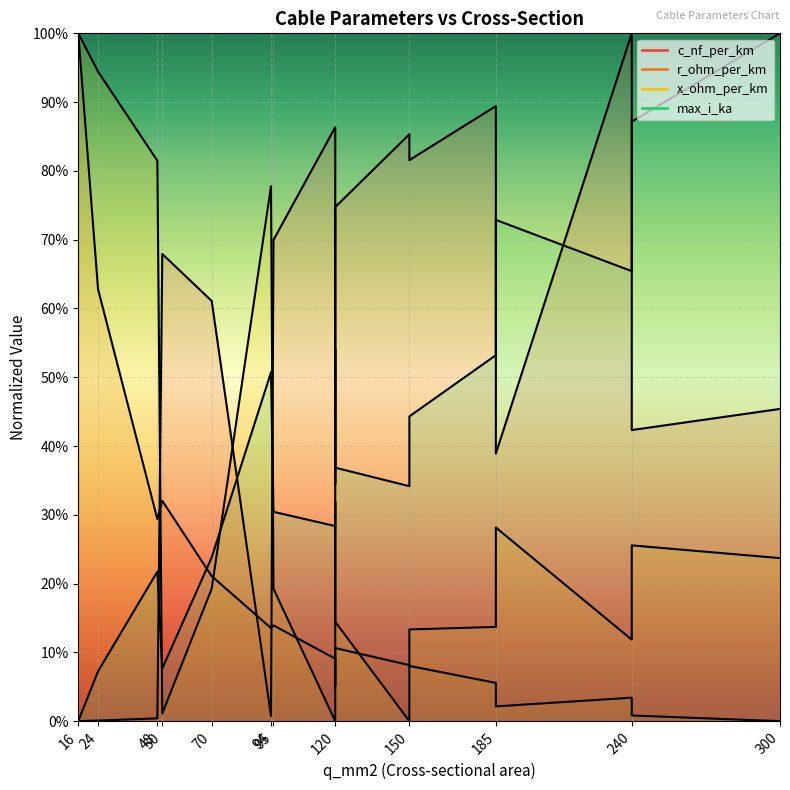

At which category is the sum across all series the highest?

16